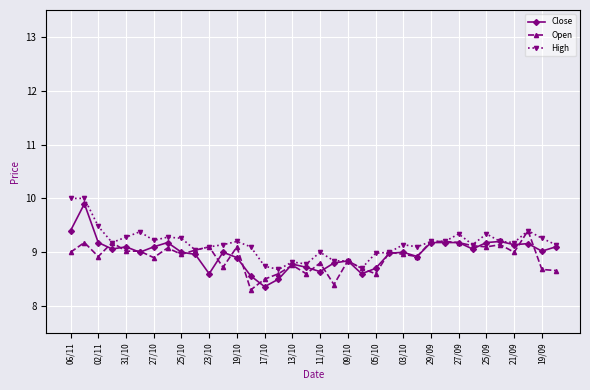

Which series has the largest range (max minus min)?

Close